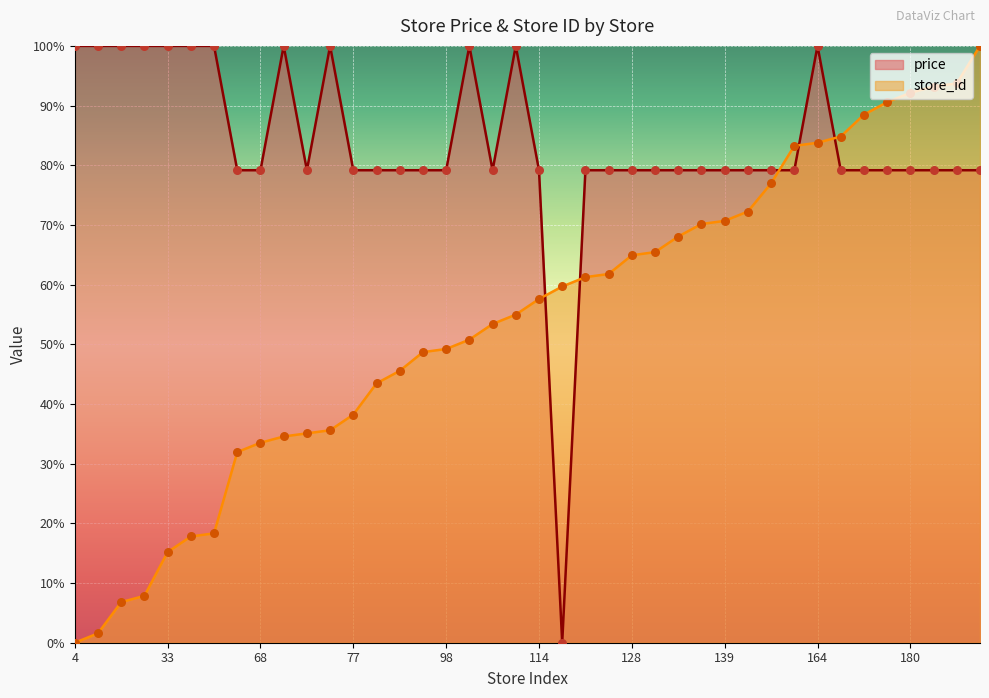

Which series reaches the minimum Y coordinate?

price